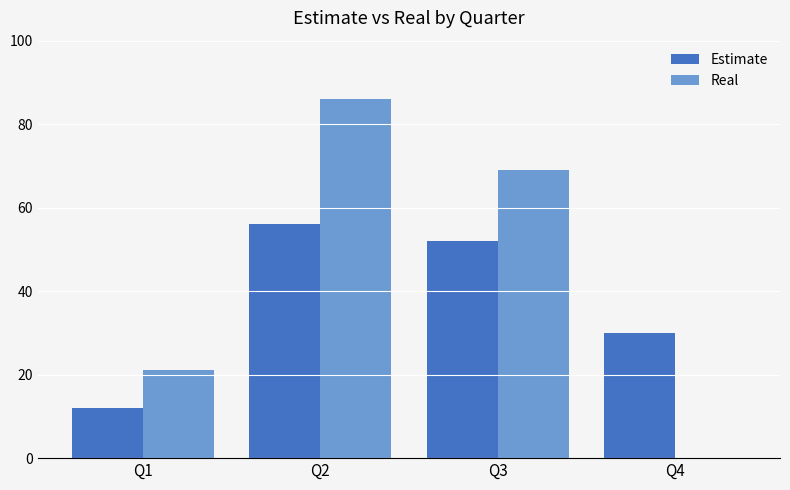

Reading left to right, what are all the values shown in this chart?

Estimate: Q1=12	Q2=56	Q3=52	Q4=30
Real: Q1=21	Q2=86	Q3=69	Q4=0